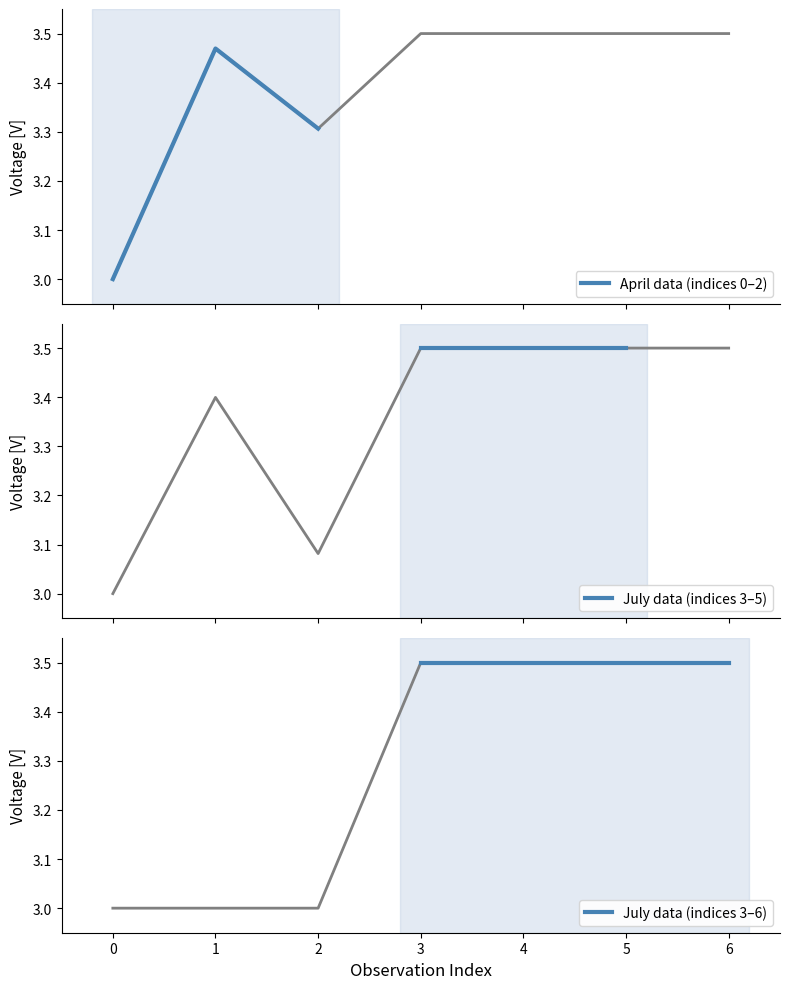

What is the smallest value displayed?

3.0